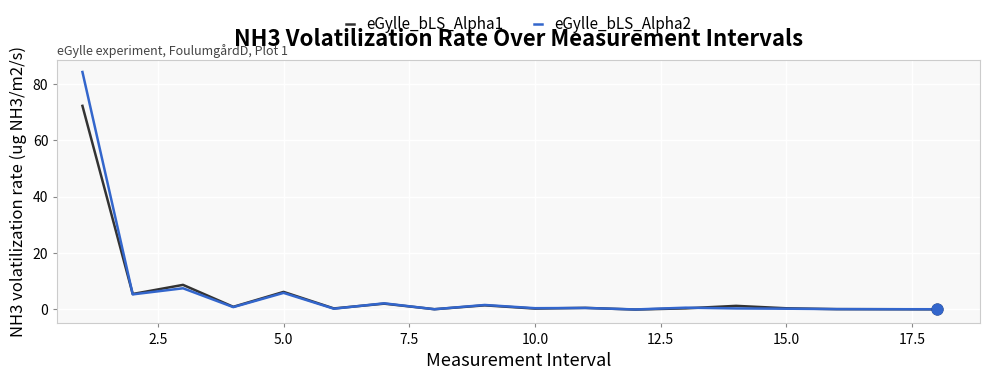

Which series has the largest range (max minus min)?

eGylle_bLS_Alpha2